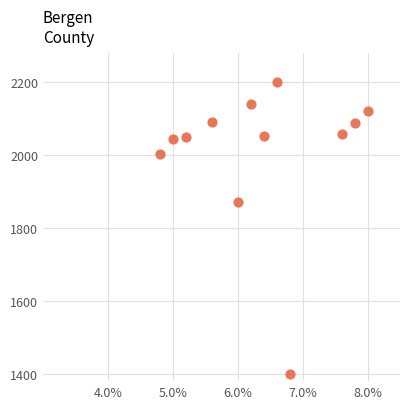

What Y value in the scatter plot is closest to 1800?

1871.4